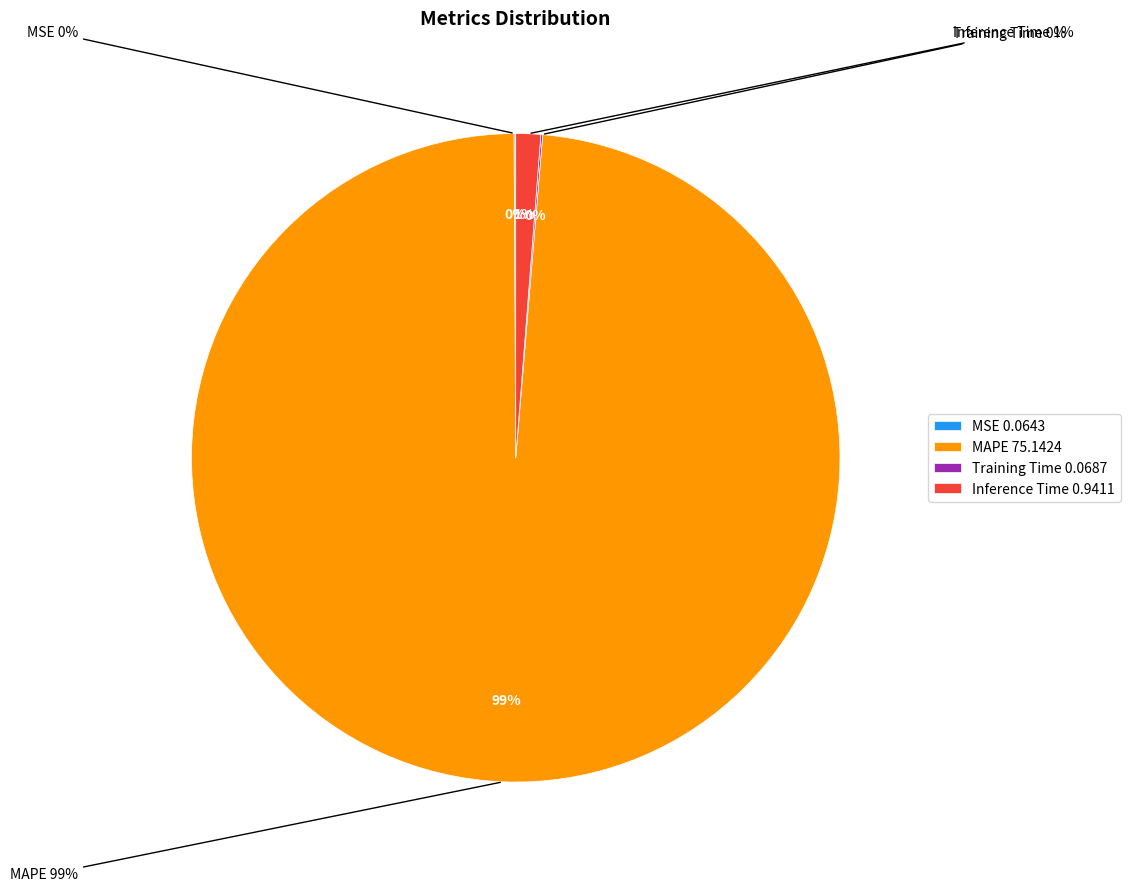

Between Training Time and MAPE, which is larger?

MAPE